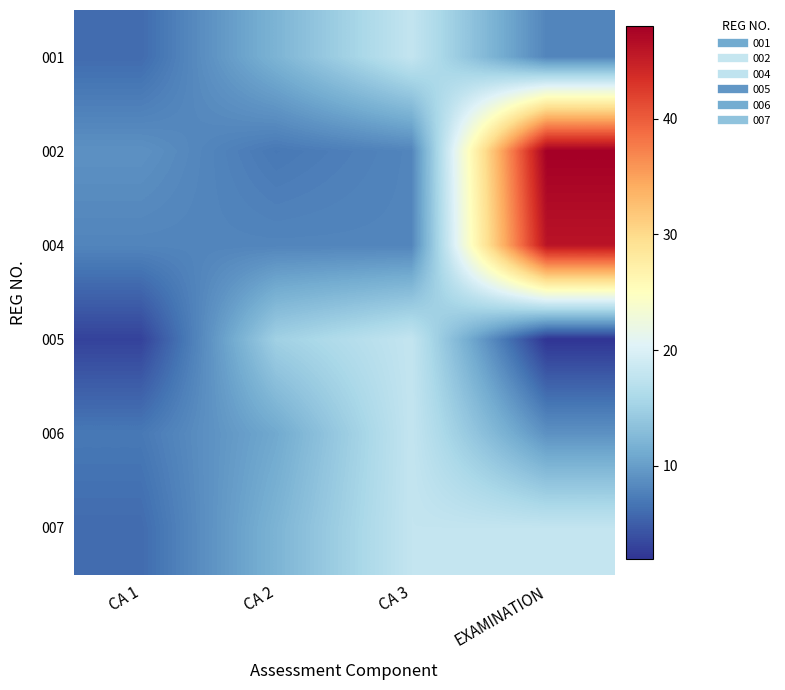

Which series has the largest range (max minus min)?

002